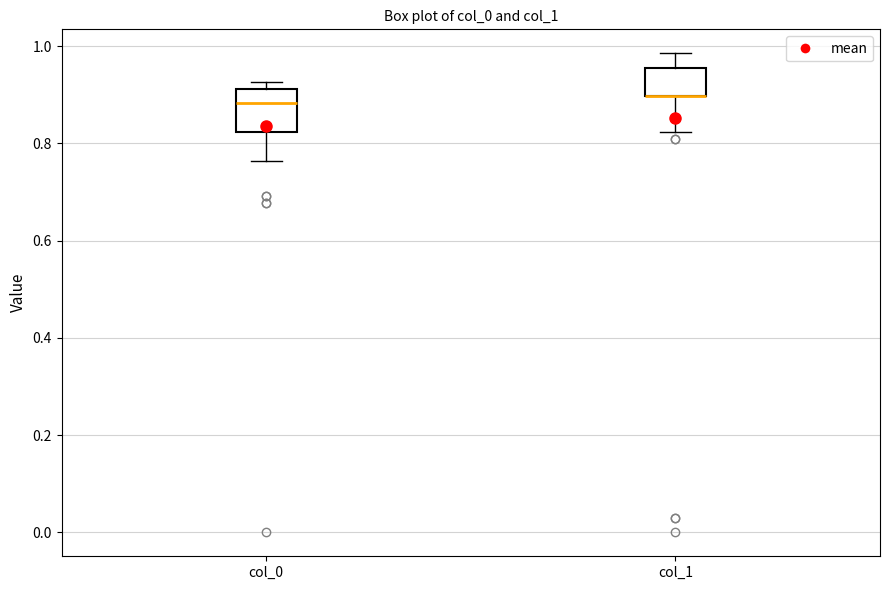

Where does the median line of the box for col_0 sit on the y-axis? The values are not printed on the chart, so give them approximately, as read against the axis.

0.88